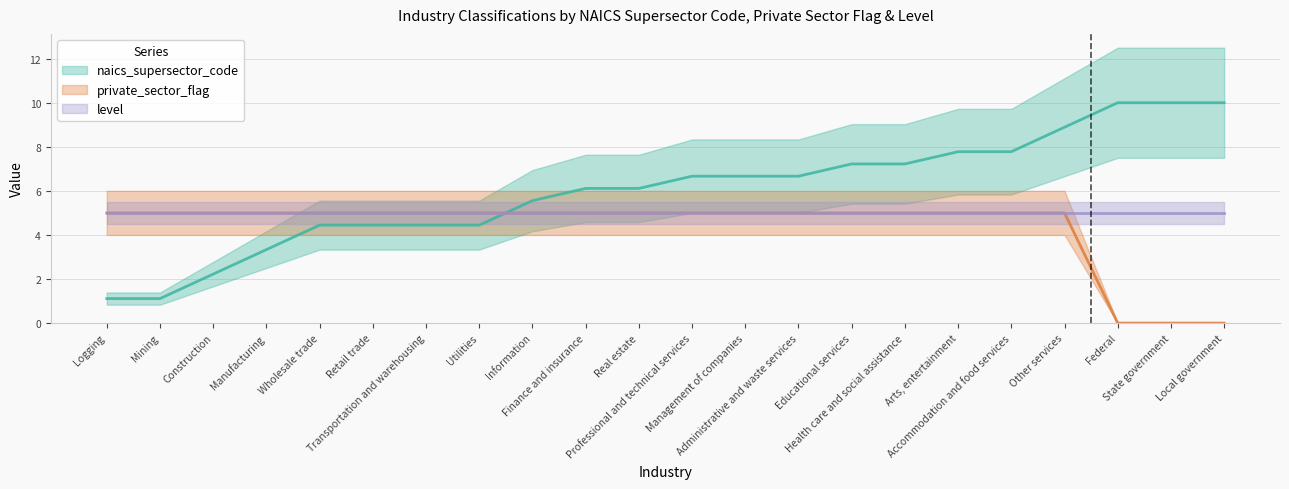

How many categories are shown in the chart?

22